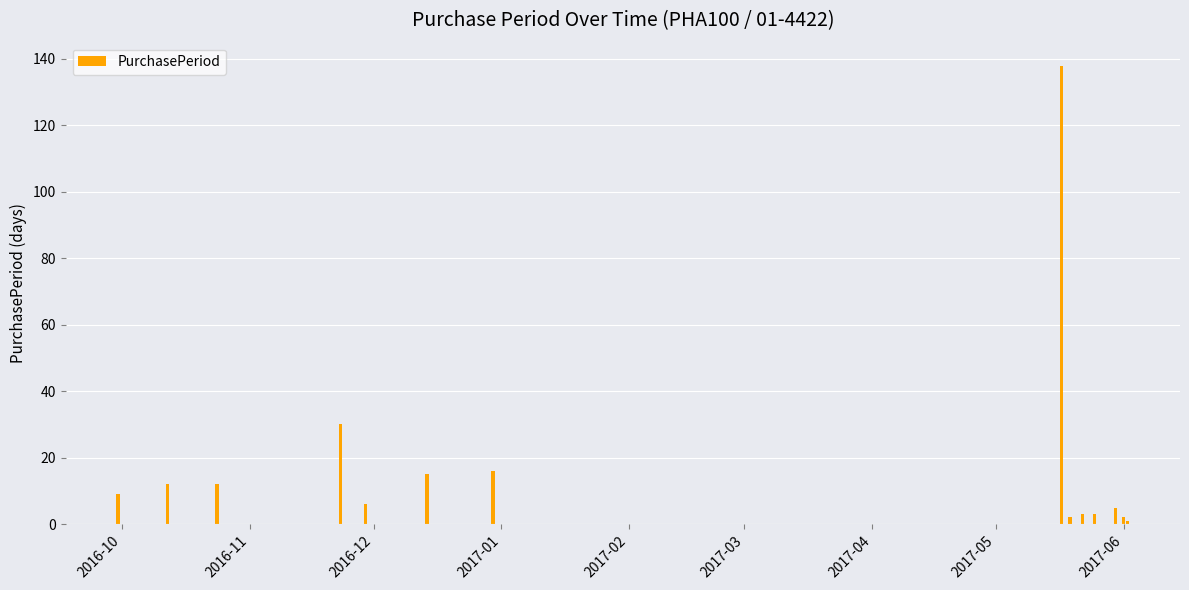

What is the average value?

18